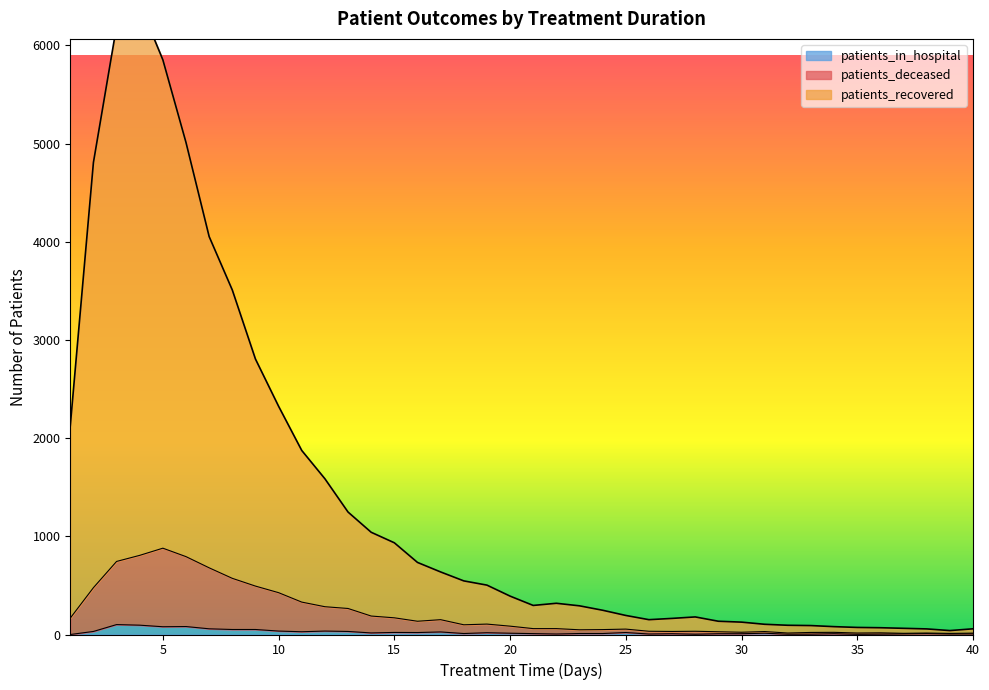

At which label is patients_deceased closest to 445?

10